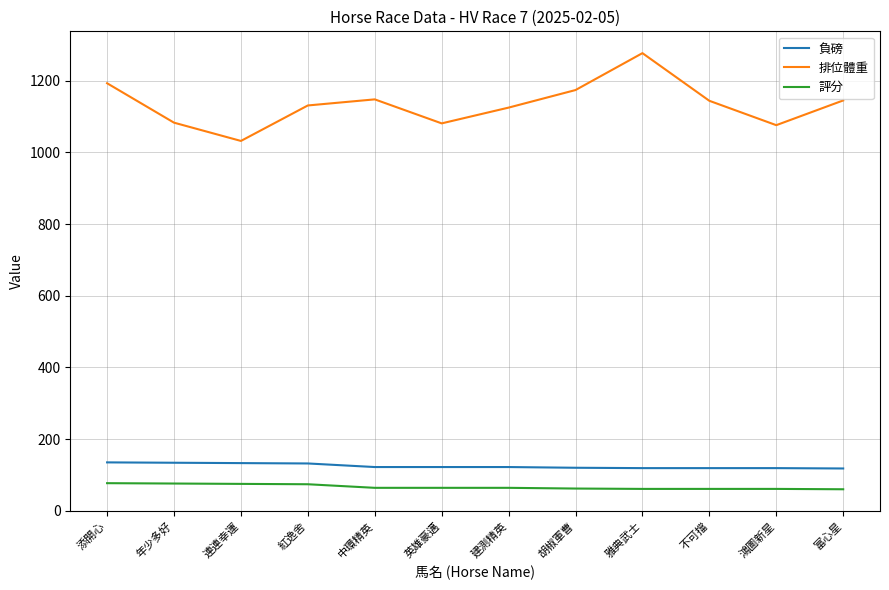

True or false: 評分 and 排位體重 intersect in this chart.

False